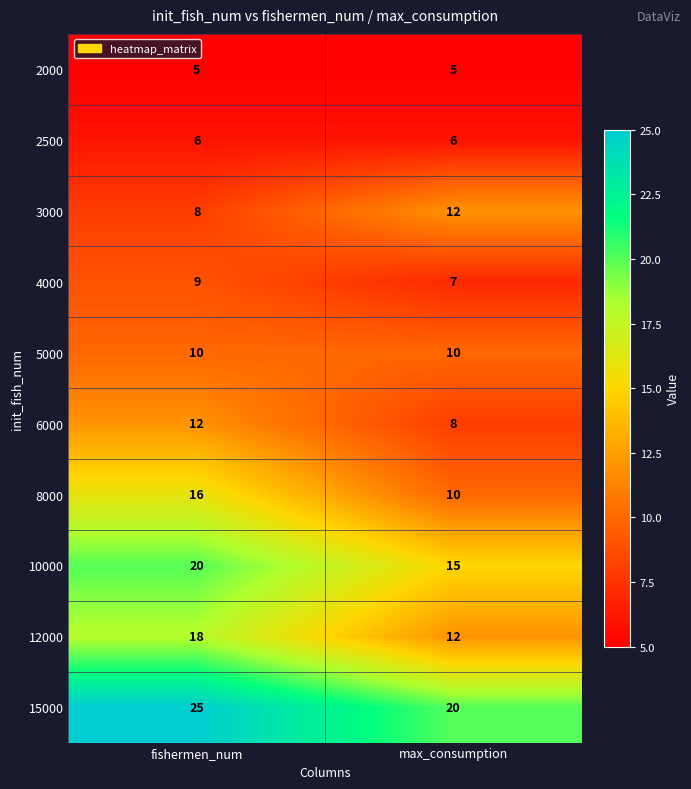

Reading left to right, list all the values displayed in this chart.

2000: fishermen_num=5	max_consumption=5
2500: fishermen_num=6	max_consumption=6
3000: fishermen_num=8	max_consumption=12
4000: fishermen_num=9	max_consumption=7
5000: fishermen_num=10	max_consumption=10
6000: fishermen_num=12	max_consumption=8
8000: fishermen_num=16	max_consumption=10
10000: fishermen_num=20	max_consumption=15
12000: fishermen_num=18	max_consumption=12
15000: fishermen_num=25	max_consumption=20